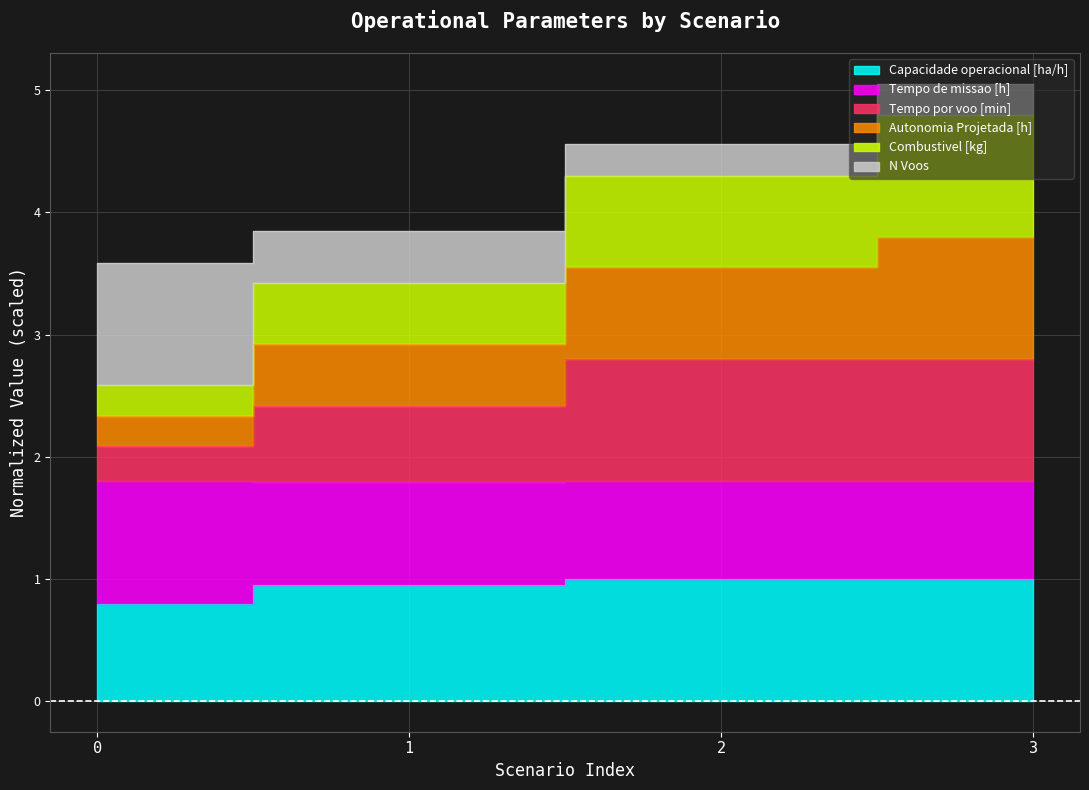

Is it true that Tempo por voo [min] equals 3.9 at 2?

False